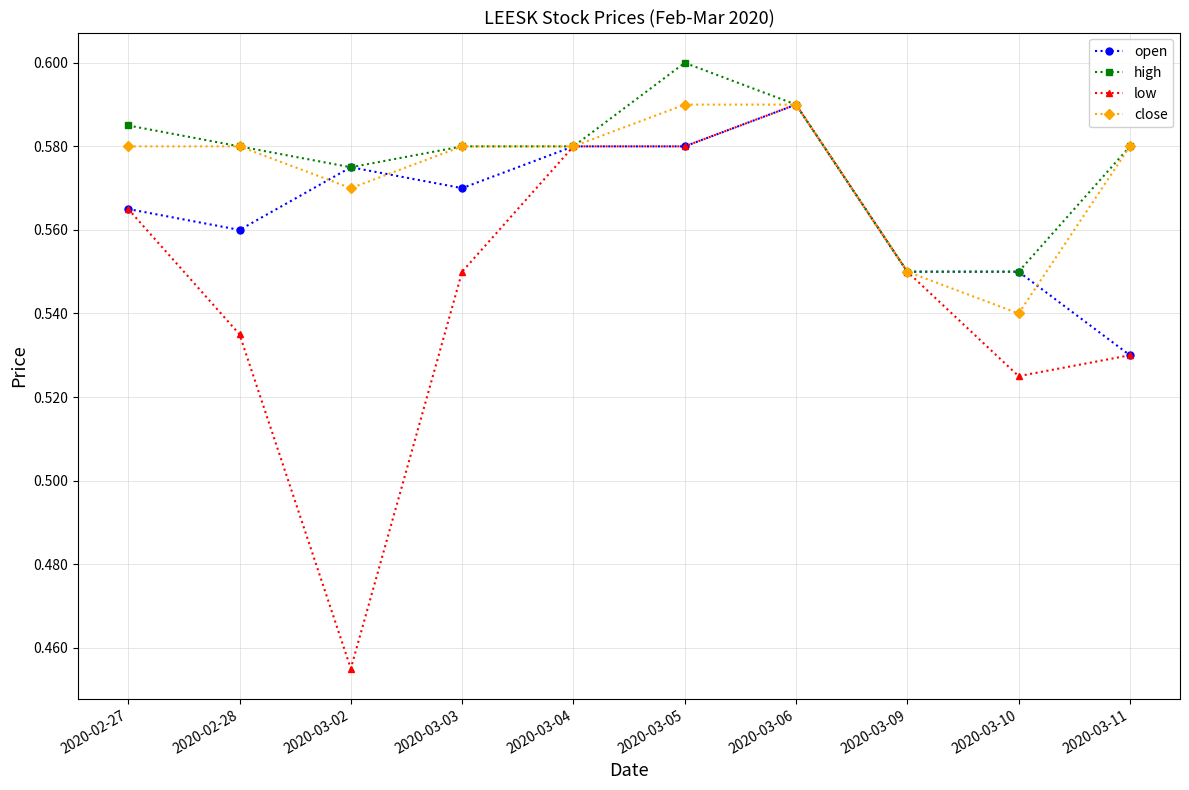

Is it true that high equals 0.9 at 2020-03-11?

False